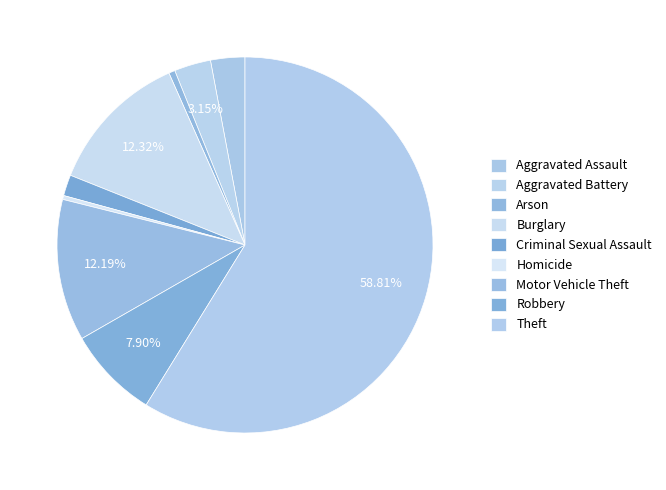

How many segments does this pie chart have?

9